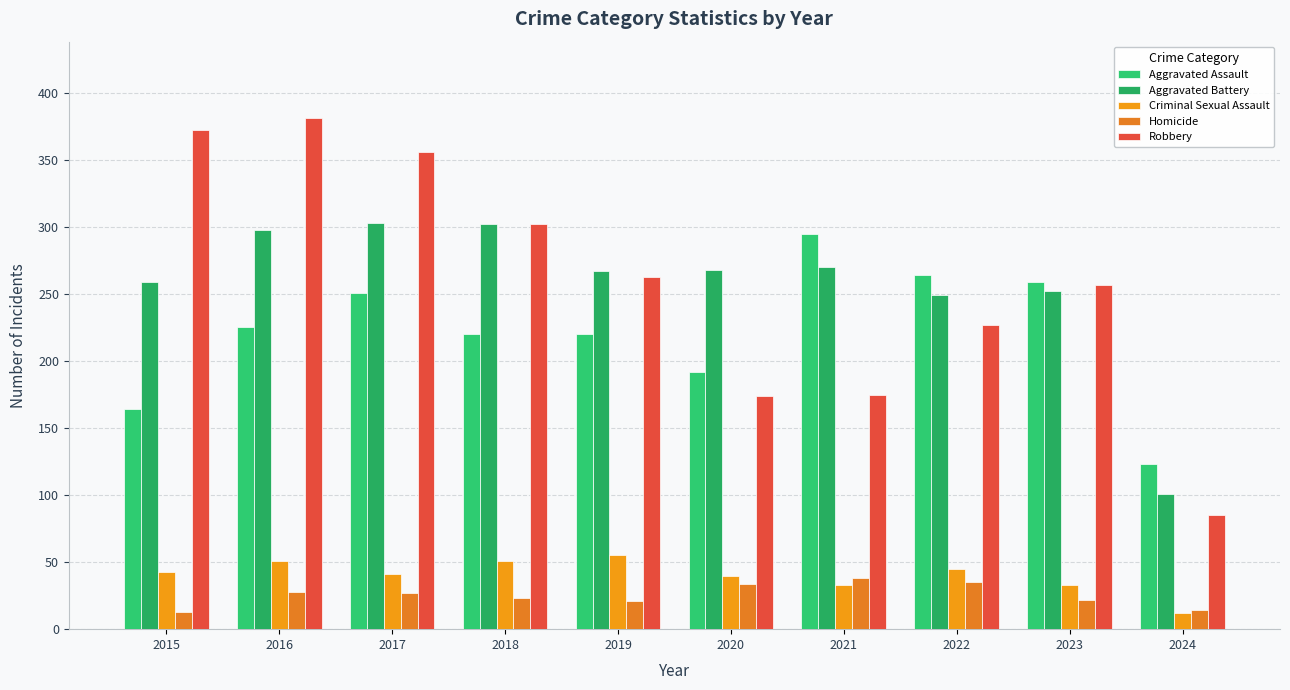

Rank the series at 2021 from lowest to highest value.

Criminal Sexual Assault, Homicide, Robbery, Aggravated Battery, Aggravated Assault